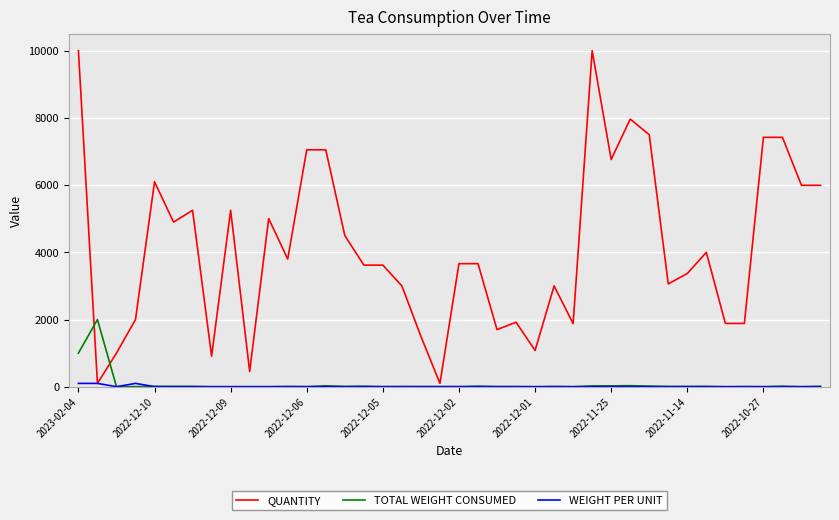

Count the number of categories in the chart.

40